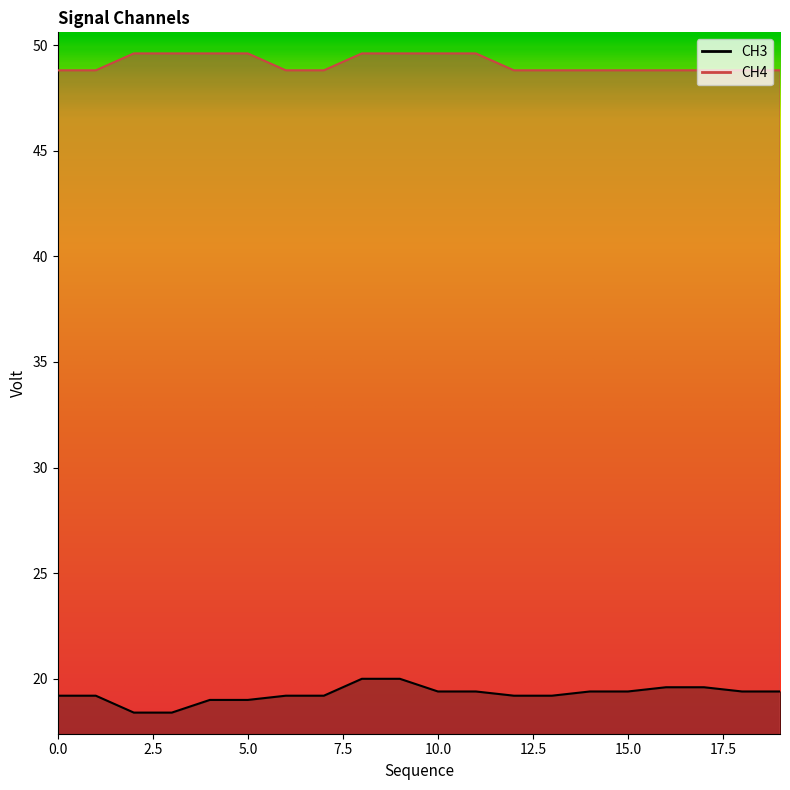

What is the difference between the CH3 values at 8 and 19?

0.6